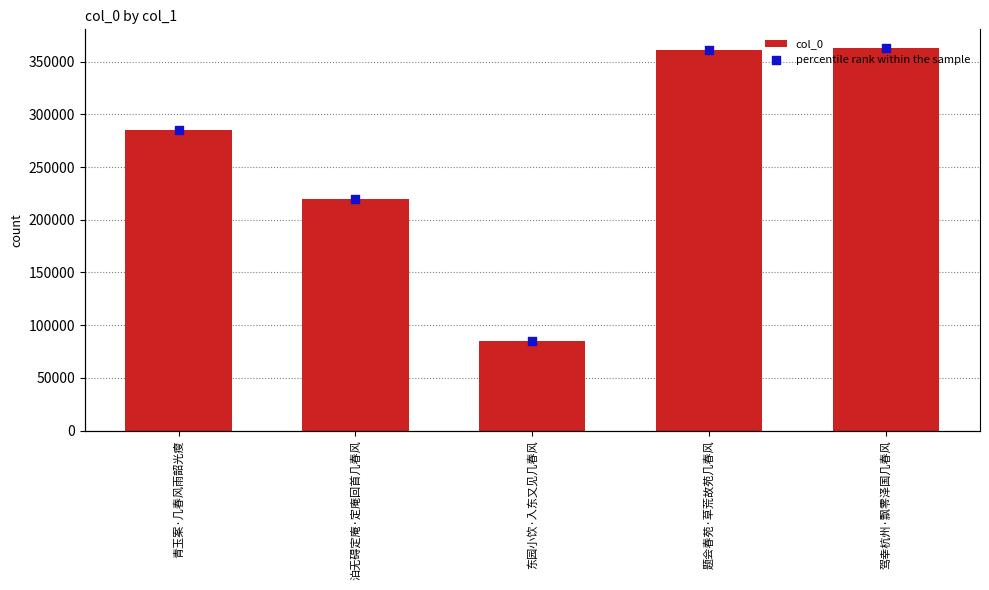

Which series has the widest spread of Y values?

col_0